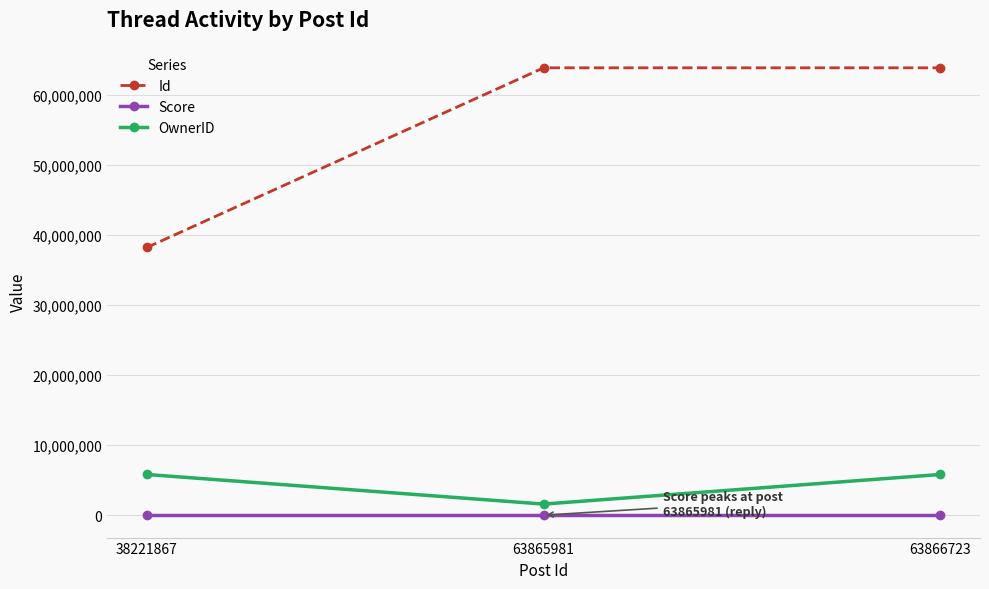

Count the Score values in the range 0 to 2.

3